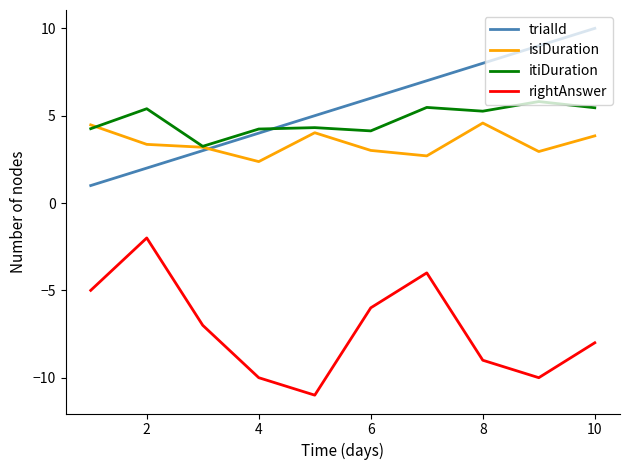

How many lines are shown in the chart?

4